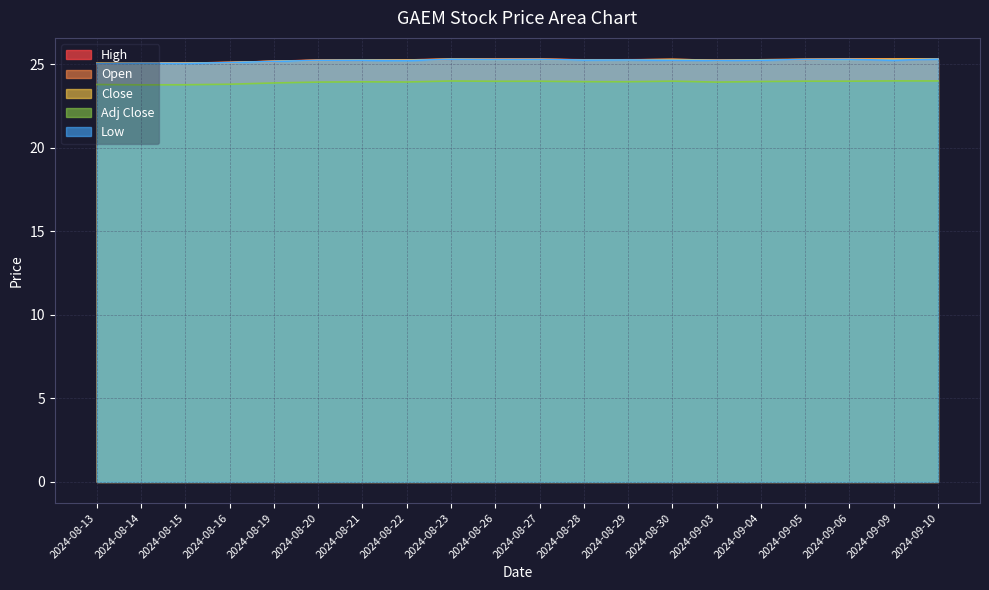

Reading right to left, transcribe all the data shown in this chart.

High: 25.3	25.3	25.3	25.3	25.3	25.2	25.3	25.3	25.3	25.3	25.3	25.3	25.2	25.2	25.2	25.2	25.1	25.1	25.1	25.1
Open: 25.3	25.3	25.3	25.3	25.2	25.2	25.2	25.3	25.2	25.3	25.3	25.3	25.2	25.2	25.2	25.2	25.1	25.1	25.1	25.0
Close: 25.3	25.3	25.3	25.3	25.3	25.2	25.3	25.2	25.2	25.3	25.3	25.3	25.2	25.2	25.2	25.2	25.1	25.1	25.0	25.1
Adj Close: 24.0	24.0	24.0	24.0	24.0	23.9	24.0	23.9	23.9	24.0	24.0	24.0	23.9	23.9	23.9	23.9	23.8	23.8	23.8	23.8
Low: 25.3	25.2	25.3	25.3	25.2	25.2	25.2	25.2	25.2	25.3	25.3	25.3	25.2	25.2	25.2	25.2	25.1	25.0	25.0	25.0